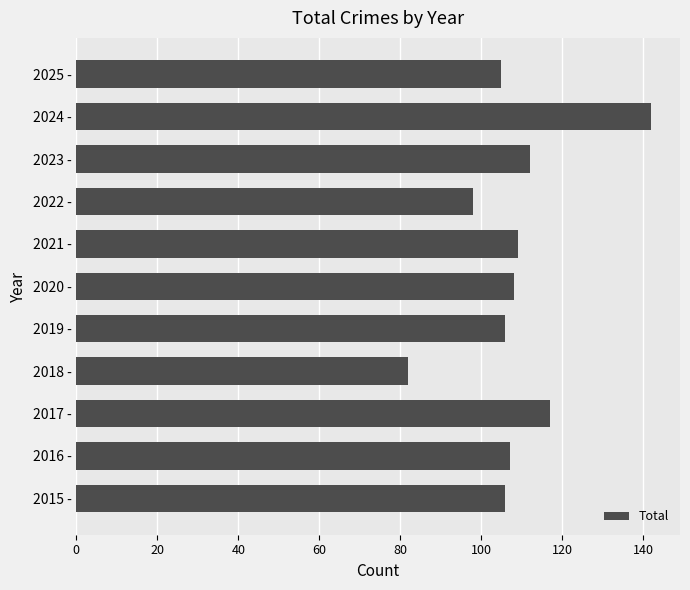

Which category has the highest value across all series?

2024 -